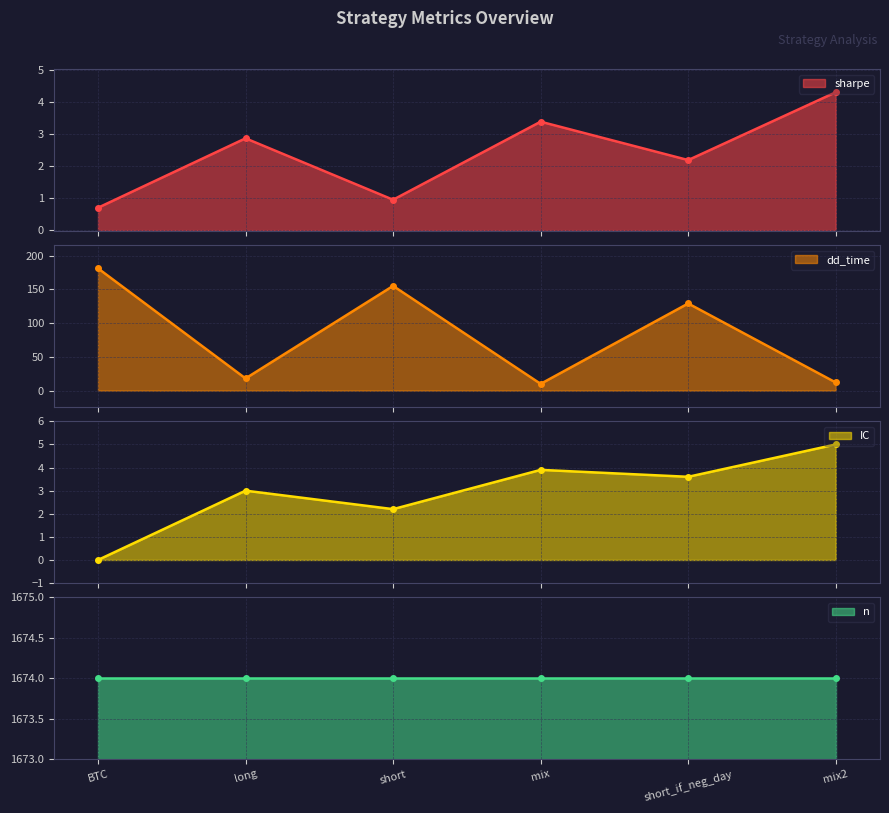

True or false: dd_time and IC intersect in this chart.

False